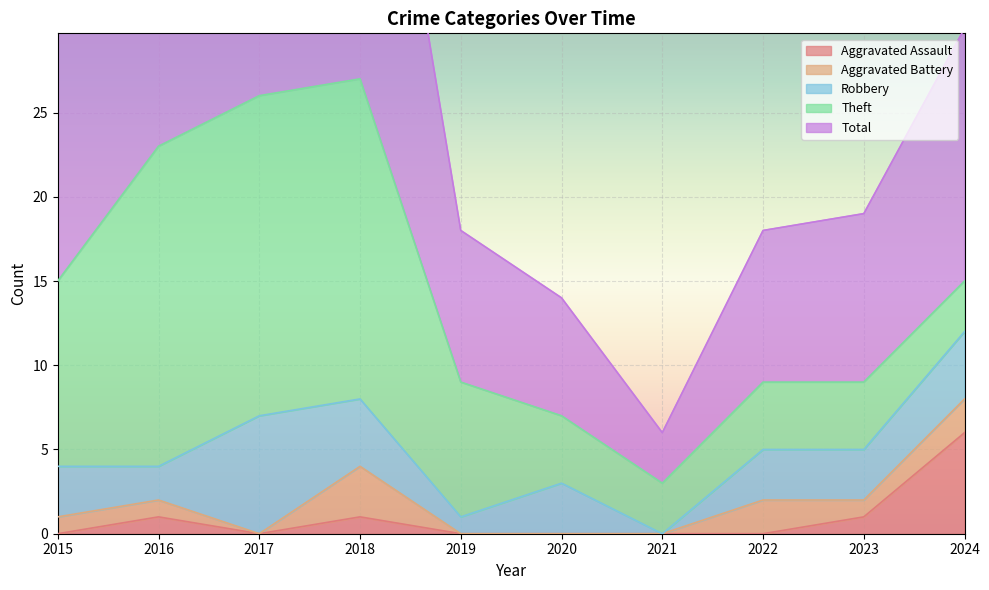

Between 2018 and 2020, which series saw the biggest shift?

Total